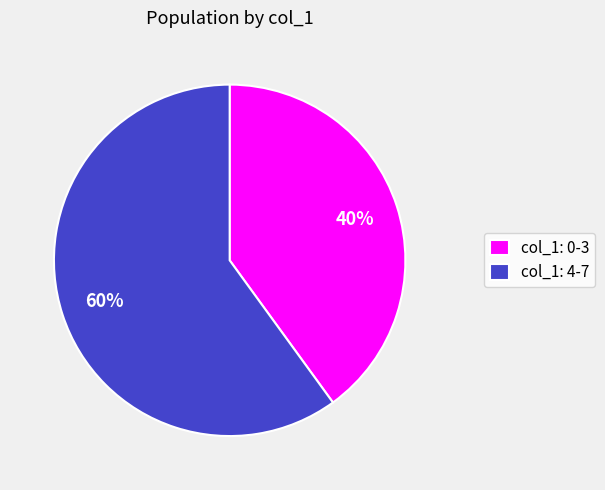

Do col_1: 4-7 and col_1: 0-3 together represent more than half of the pie?

Yes